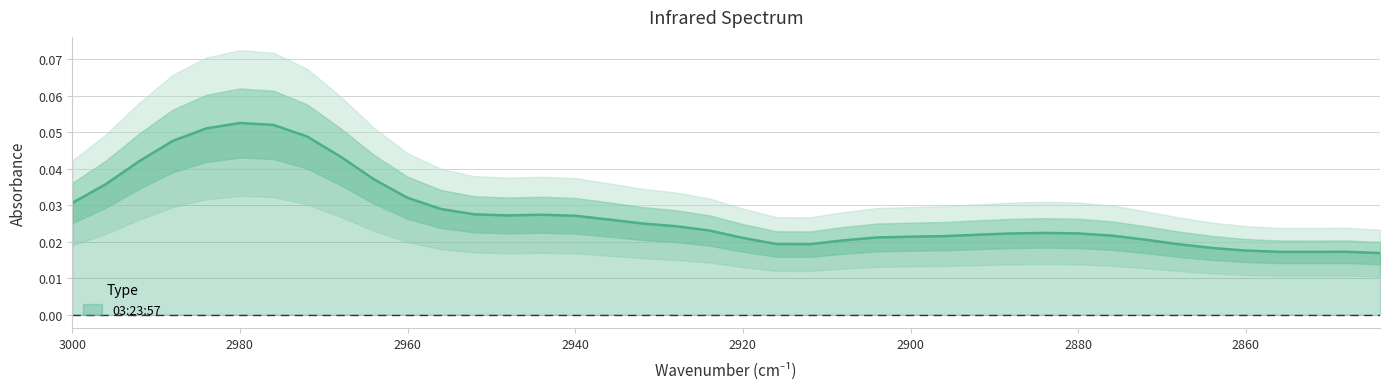

What is the sum of all values?

1.1